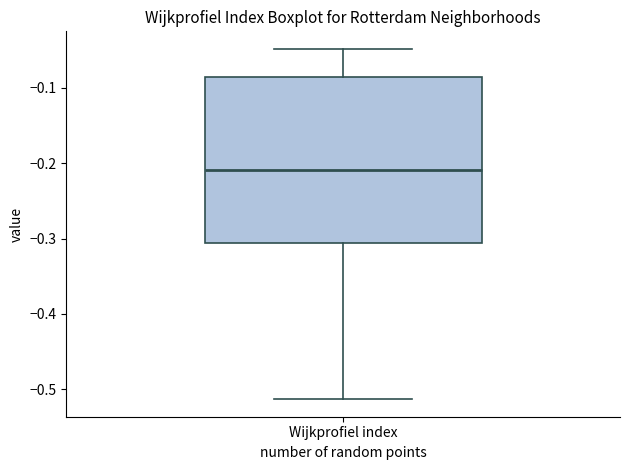

Transcribe this box plot: give where the median line is, the range the box spans, and where the two whiskers end, as read against the y-axis. The values are not printed on the chart, so give them approximately, as read against the axis.

median -0.21, box -0.31 to -0.08, whiskers -0.51 to -0.05